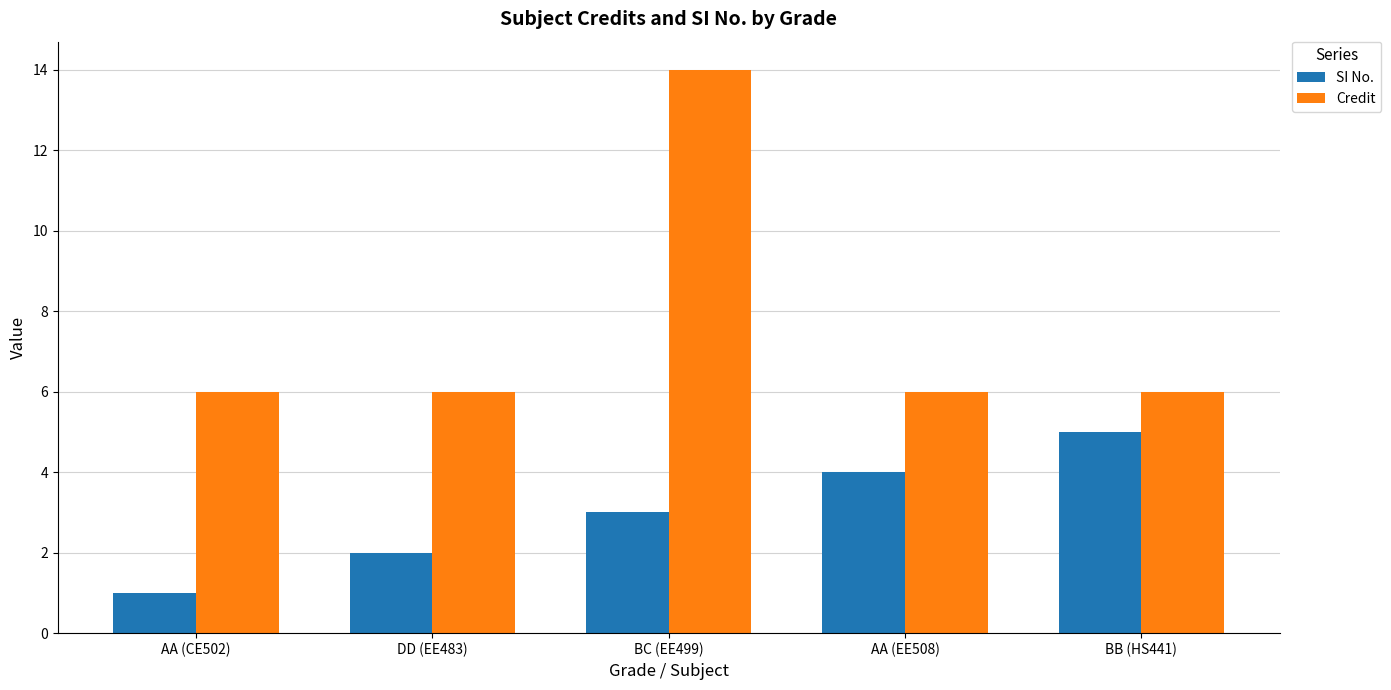

Reading left to right, extract all data points from this chart.

SI No.: 1	2	3	4	5
Credit: 6	6	14	6	6